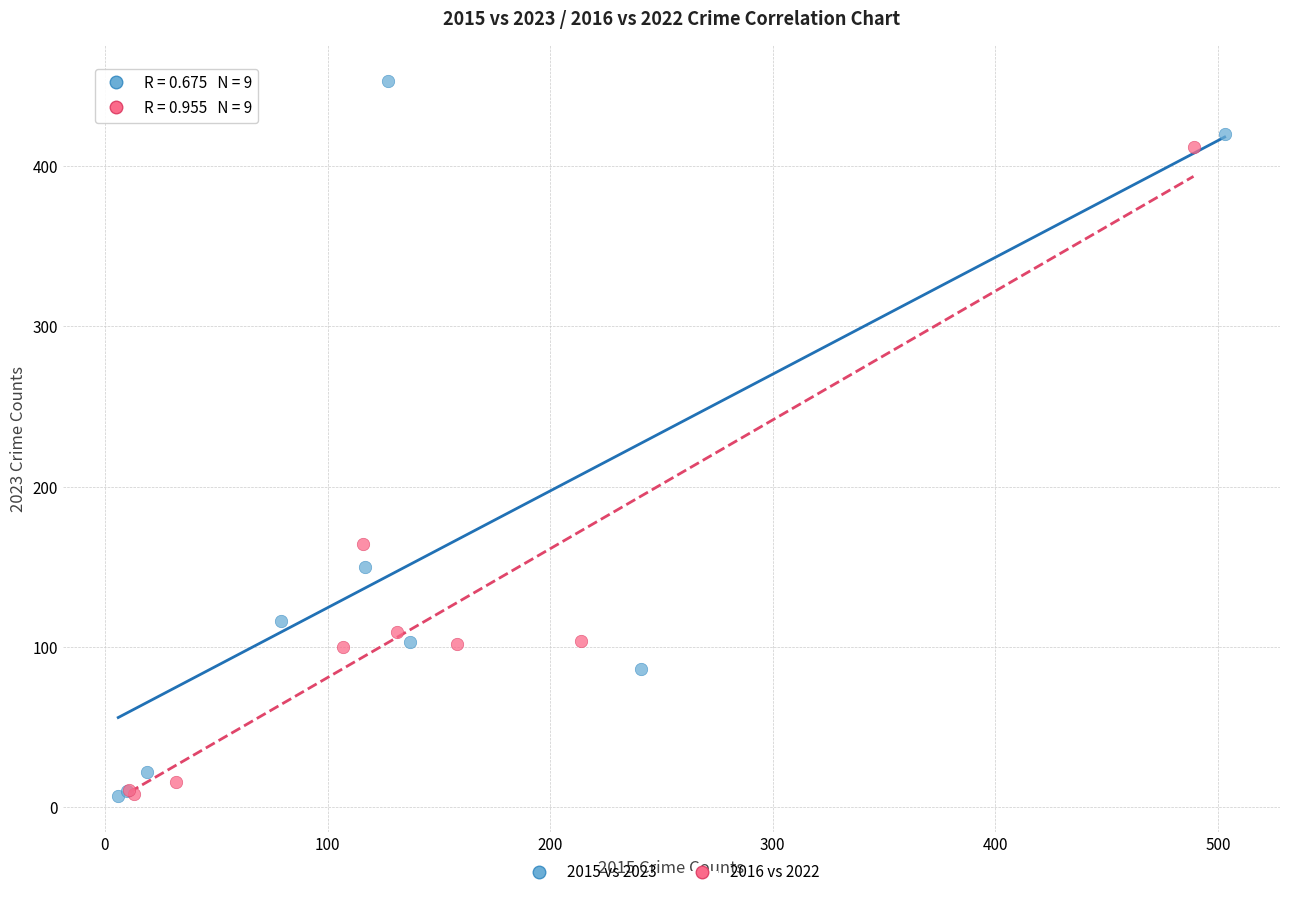

What are all the series names shown in the legend?

2015 vs 2023, 2016 vs 2022